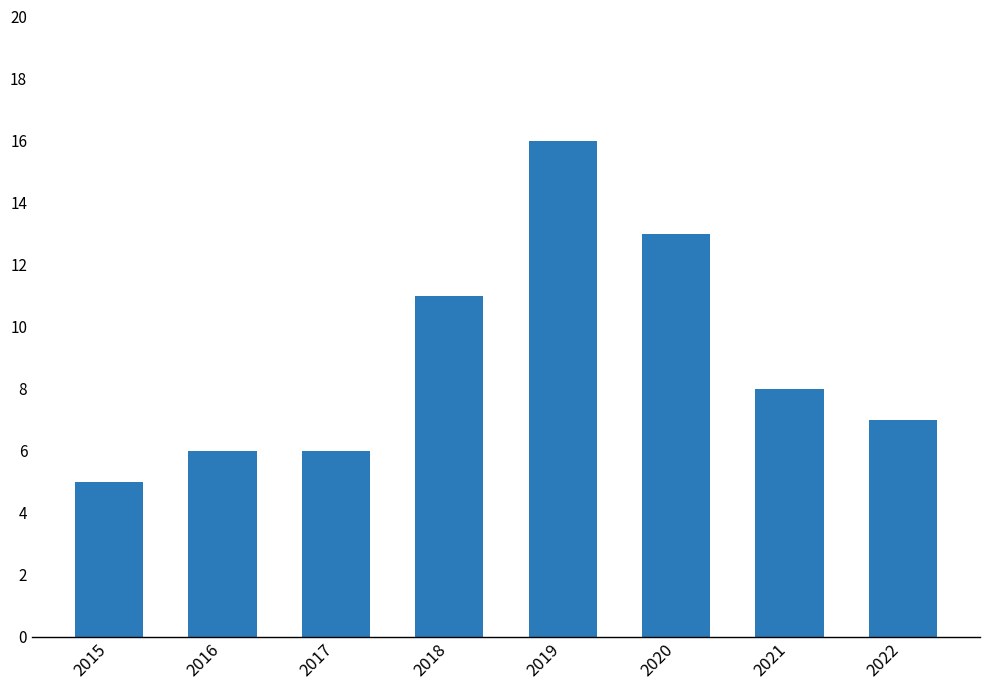

The value at 2015 is 8. True or false?

False